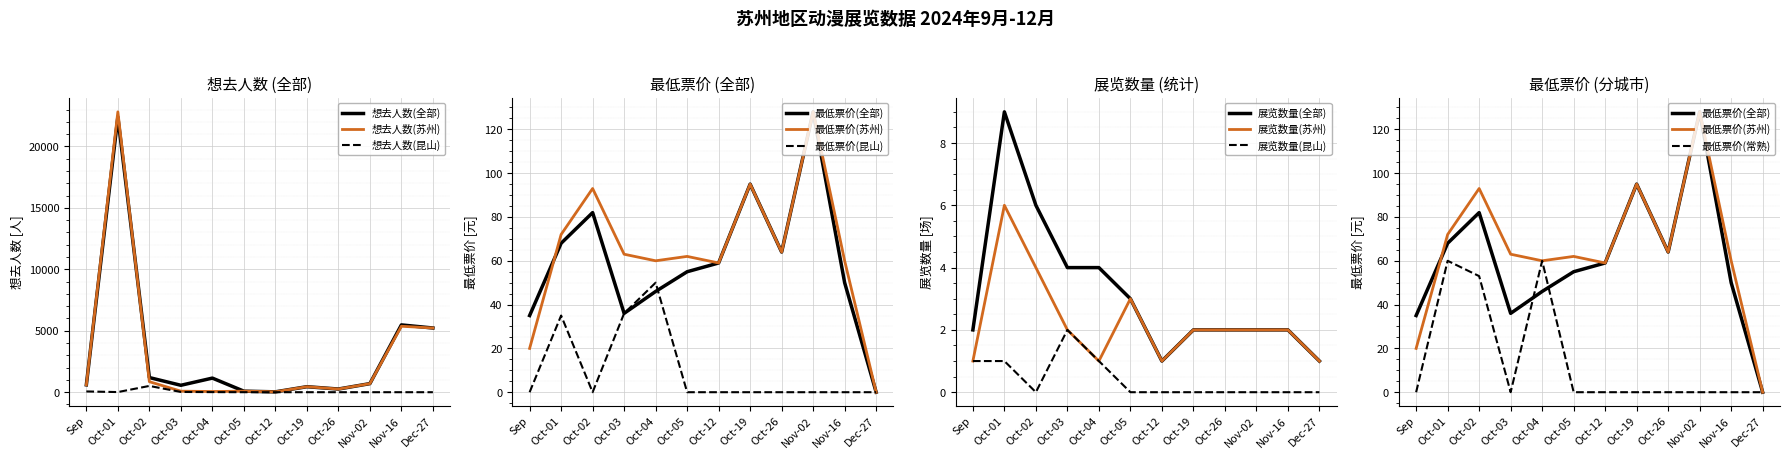

Reading left to right, extract all data points from this chart.

想去人数: 599	22394	1192	563	1148	84	30	447	258	697	5477	5225
最低票价_avg: 35	68	82	36	46	55	59	95	64	128	50	0
展览数量: 2	9	6	4	4	3	1	2	2	2	2	1